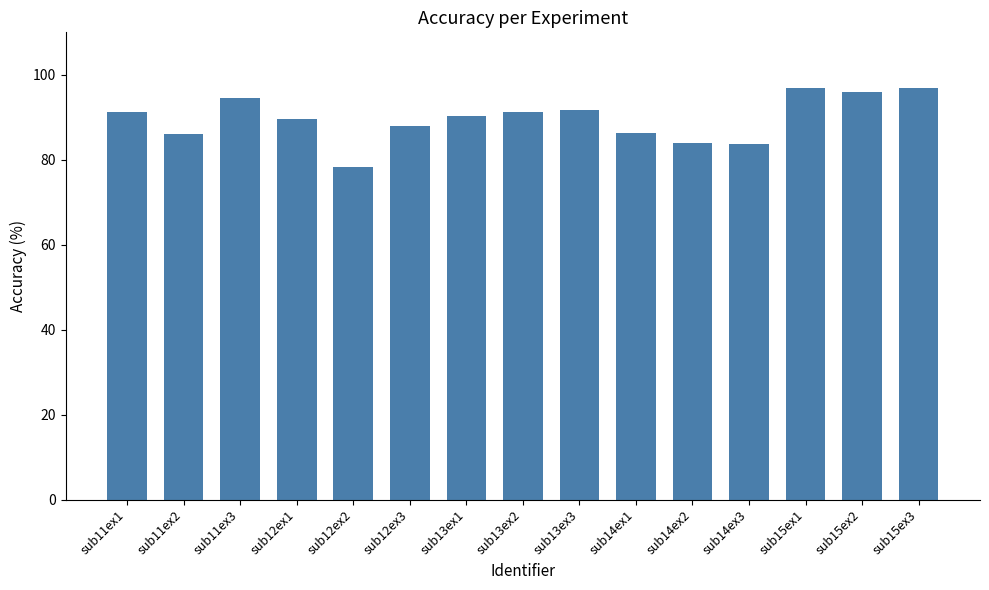

Approximately how many times larger is the value at sub12ex1 compared to sub12ex3?

1.0